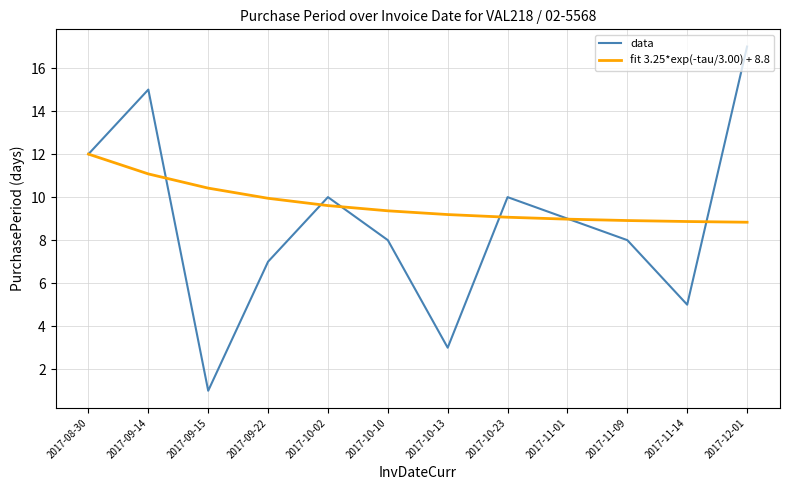

In data, how many points are higher than both neighbors (excluding endpoints)?

3